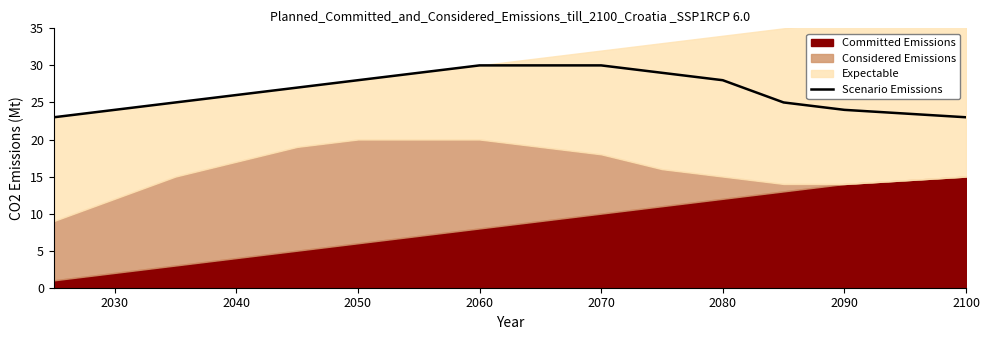

Does the chart display data point markers on the line(s)?

No